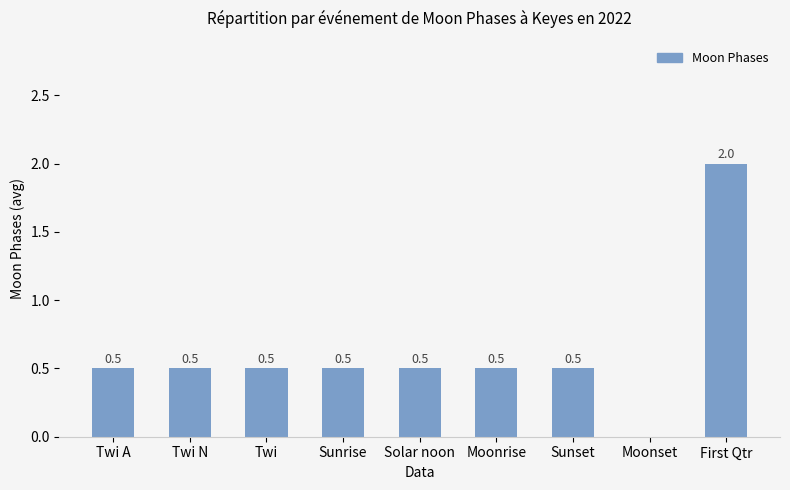

The chart shows a value of 0.5 at Solar noon. True or false?

True